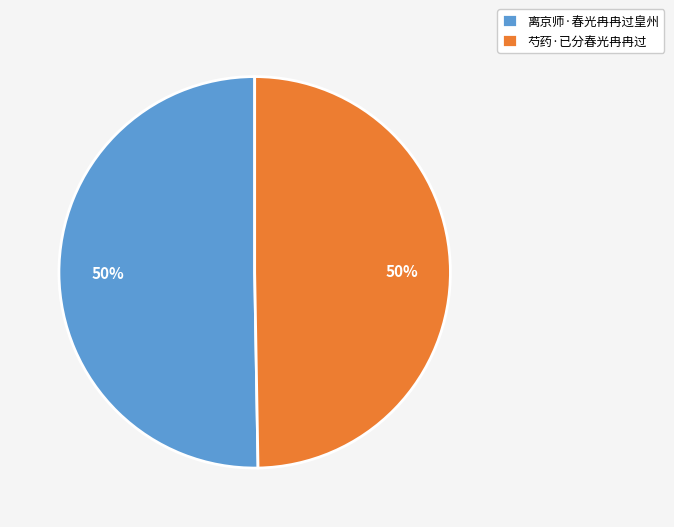

To the nearest percent, what is the combined percentage of 芍药·已分春光冉冉过 and 离京师·春光冉冉过皇州?

100%